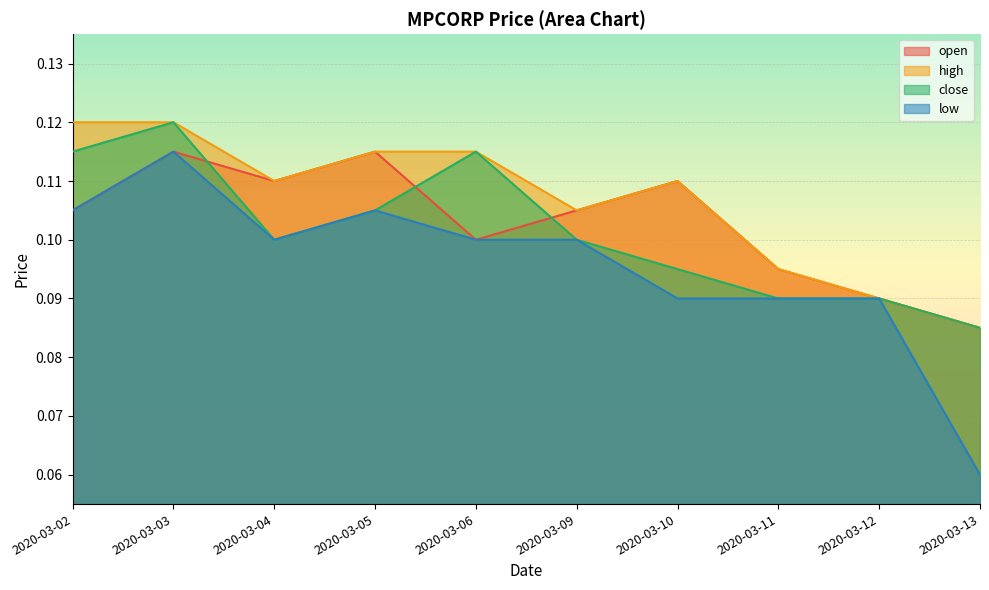

True or false: high and low cross at least once.

False